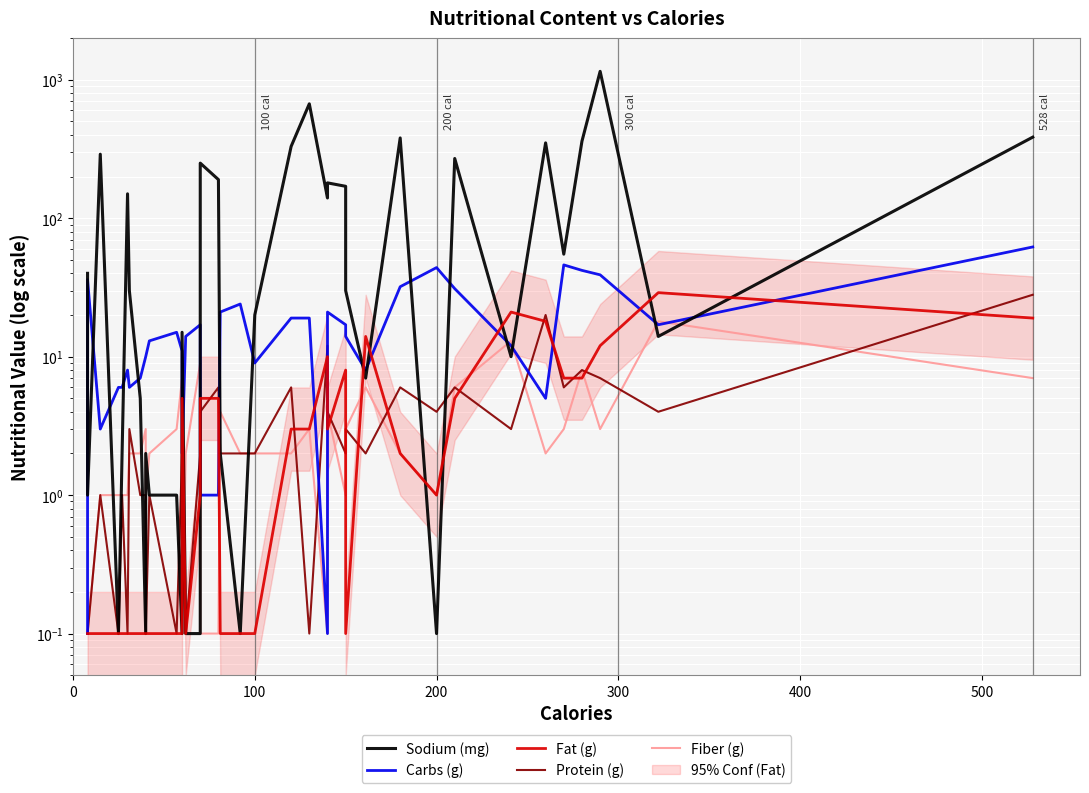

What is the minimum value for Fiber (g)?

0.1